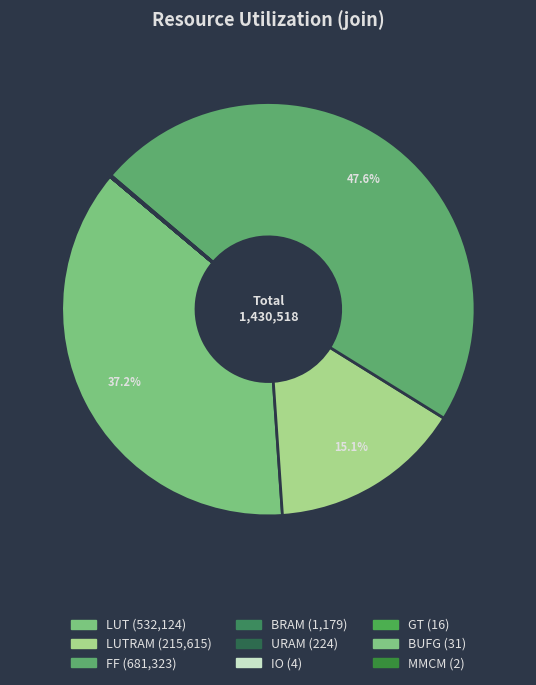

Which slice is the smallest?

MMCM